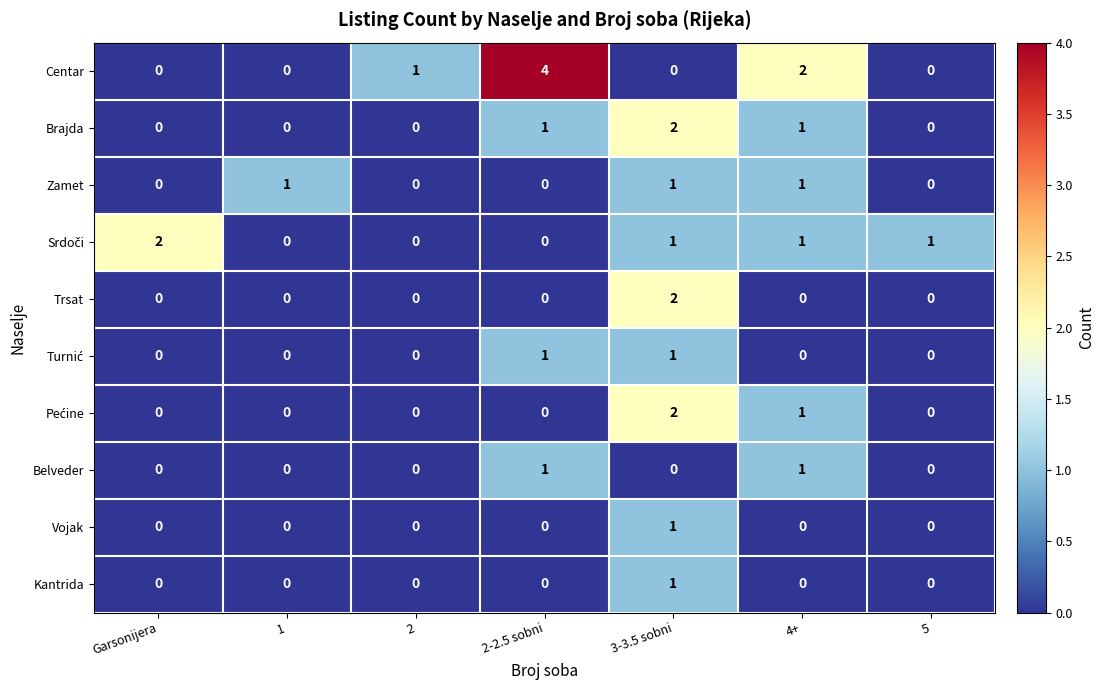

How many Centar values are between 0 and 2?

6